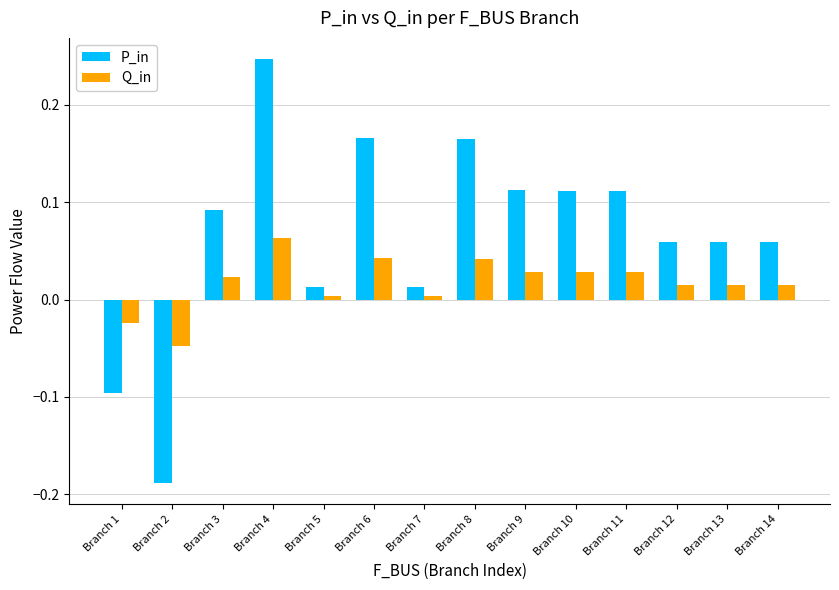

At which category is the sum across all series the highest?

Branch 4